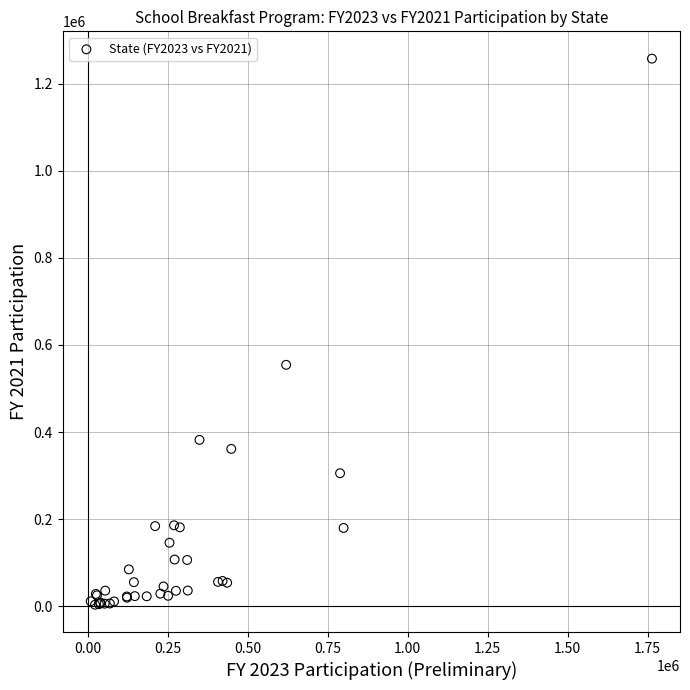

What Y value in the scatter plot is closest to 630437?

554331.2